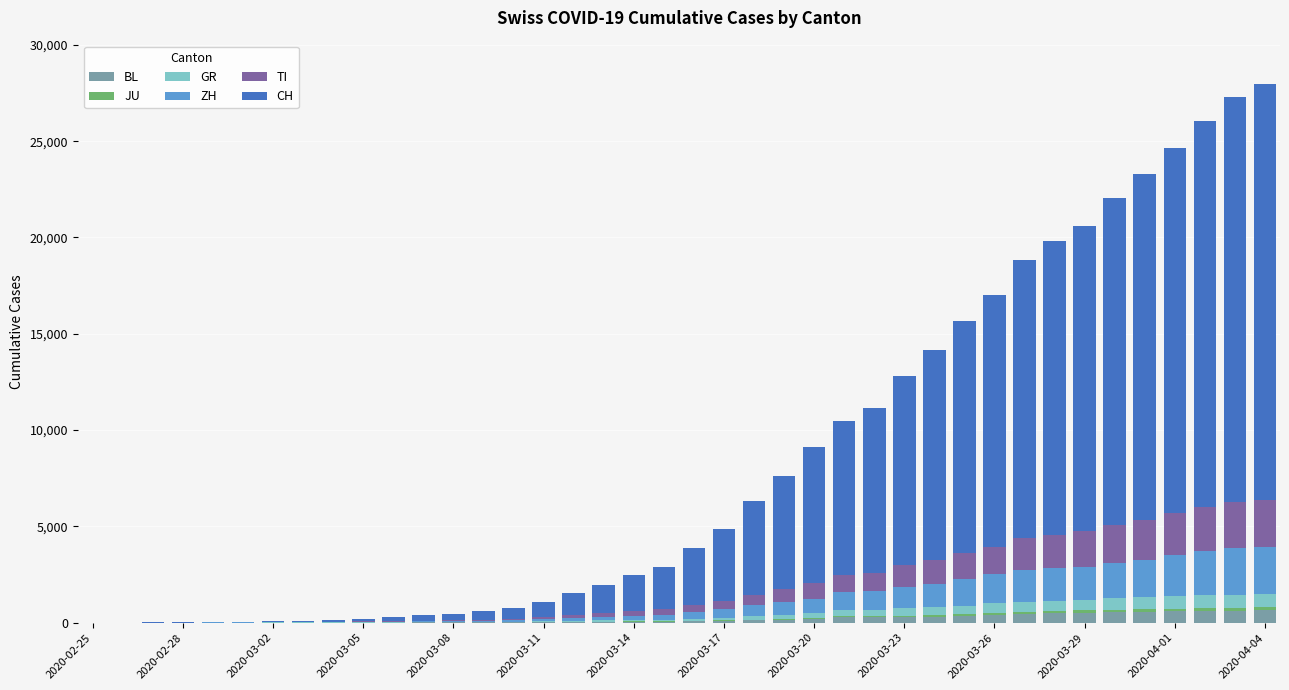

What is the highest value of the BL series?

656